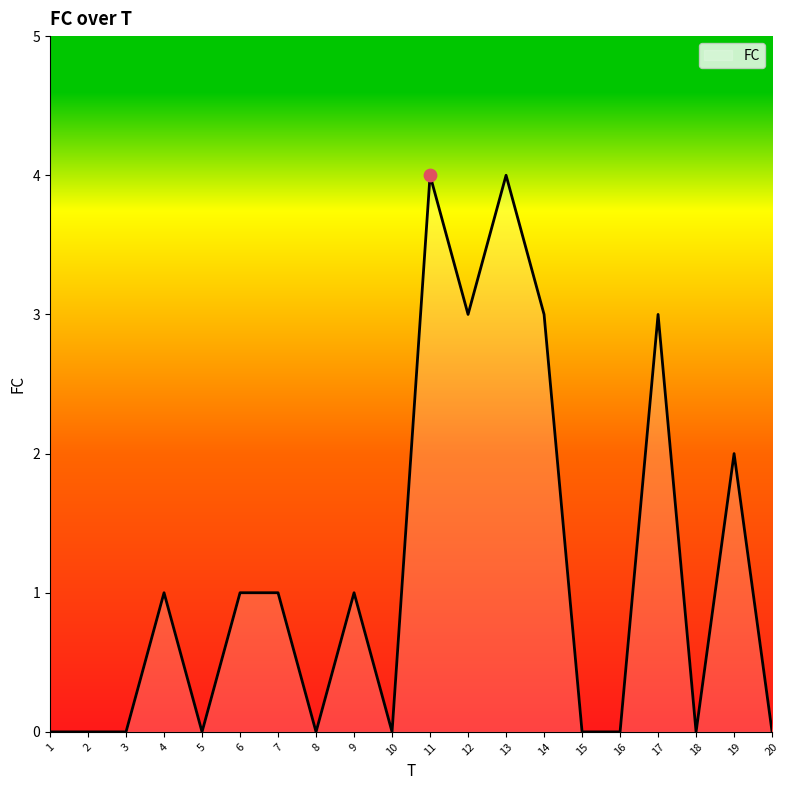

What is the change in value from 4 to 15?

-1